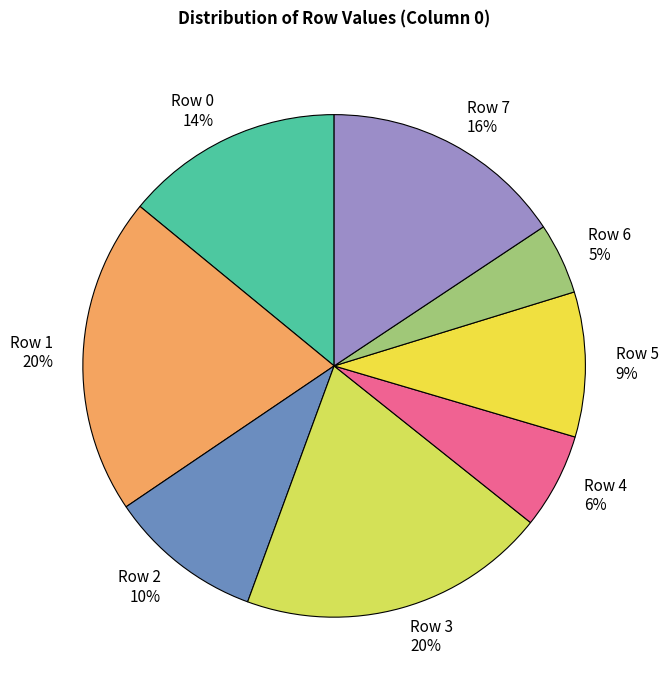

The Row 1 slice represents 20% of the pie. True or false?

True